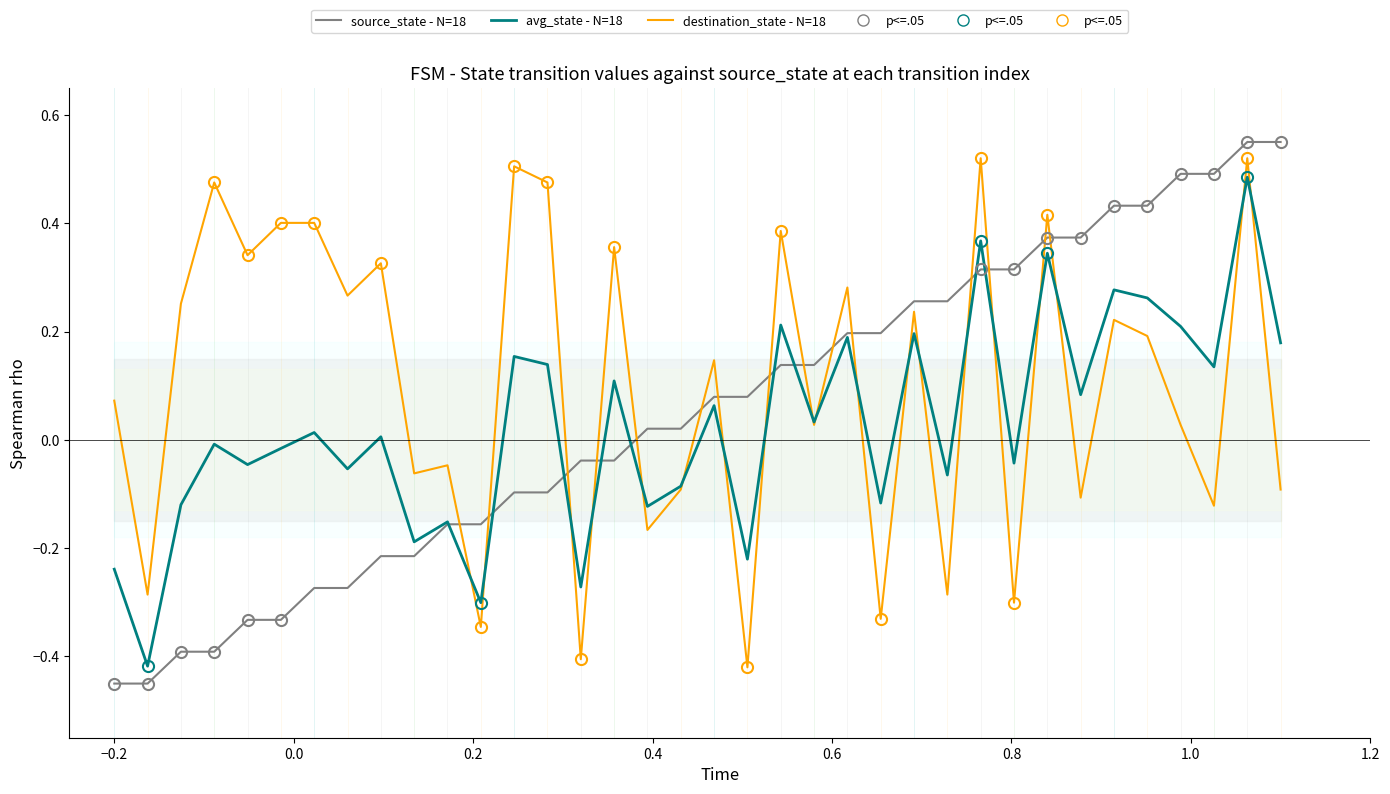

List the series in order of their overall mean, highest first.

destination_state (high), source_state (low), avg_state (medium)